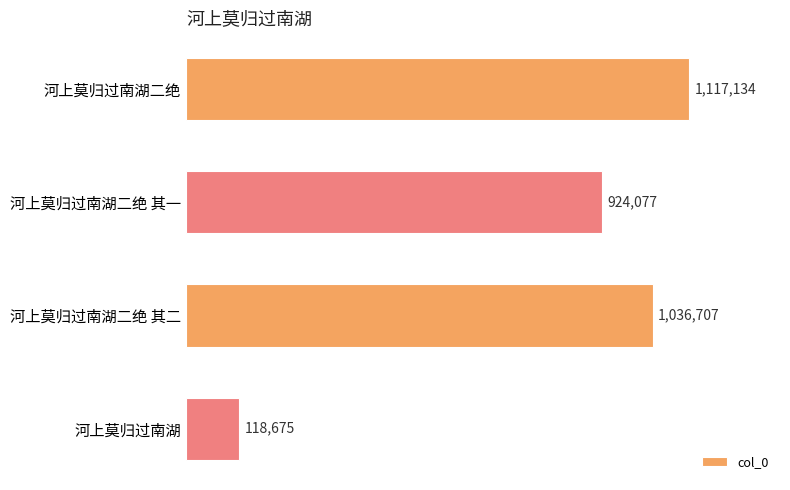

At which label is the value closest to 617904?

河上莫归过南湖二绝 其一